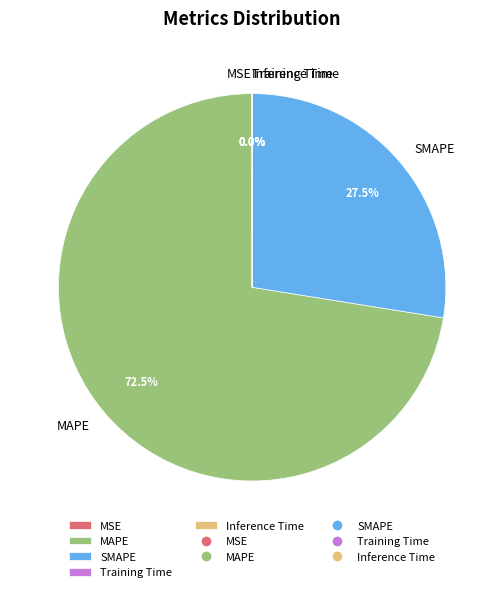

Does MAPE represent more than half of the total?

Yes